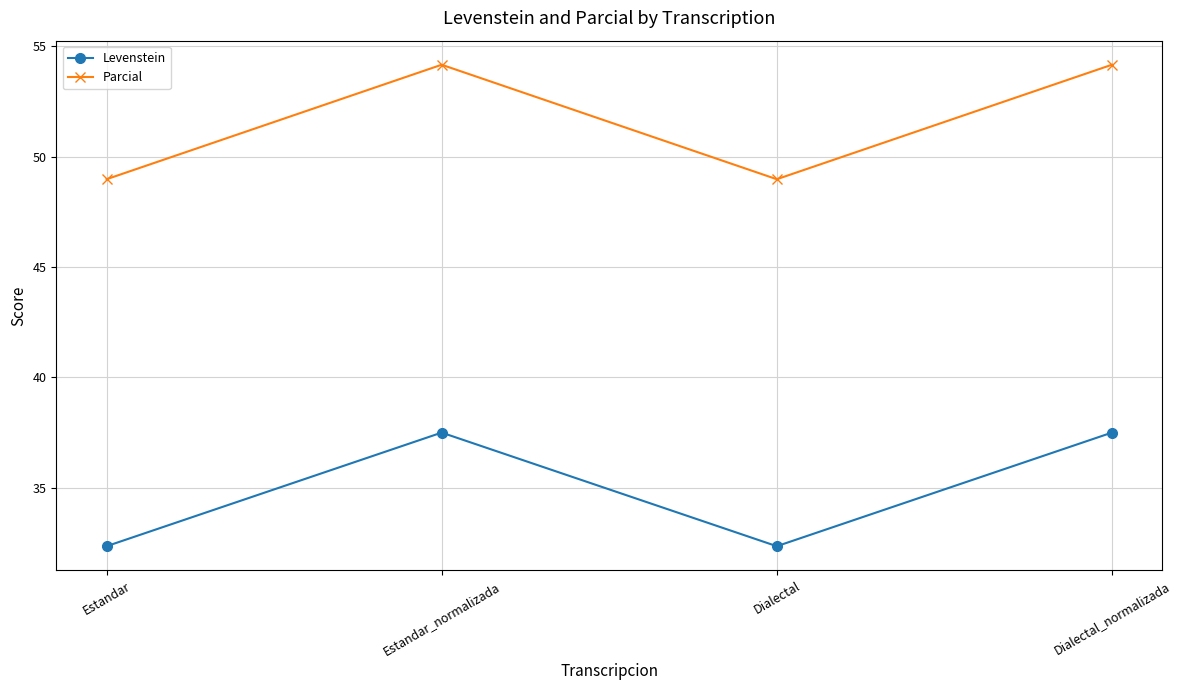

What is the difference between the highest and lowest values at Estandar_normalizada?

16.7